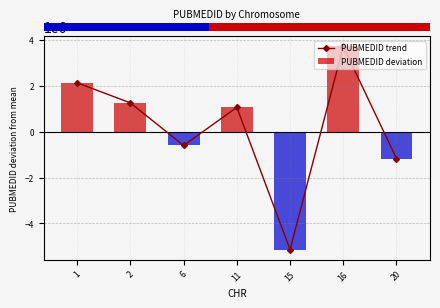

True or false: the data shows 2145748.0 at 1.

True